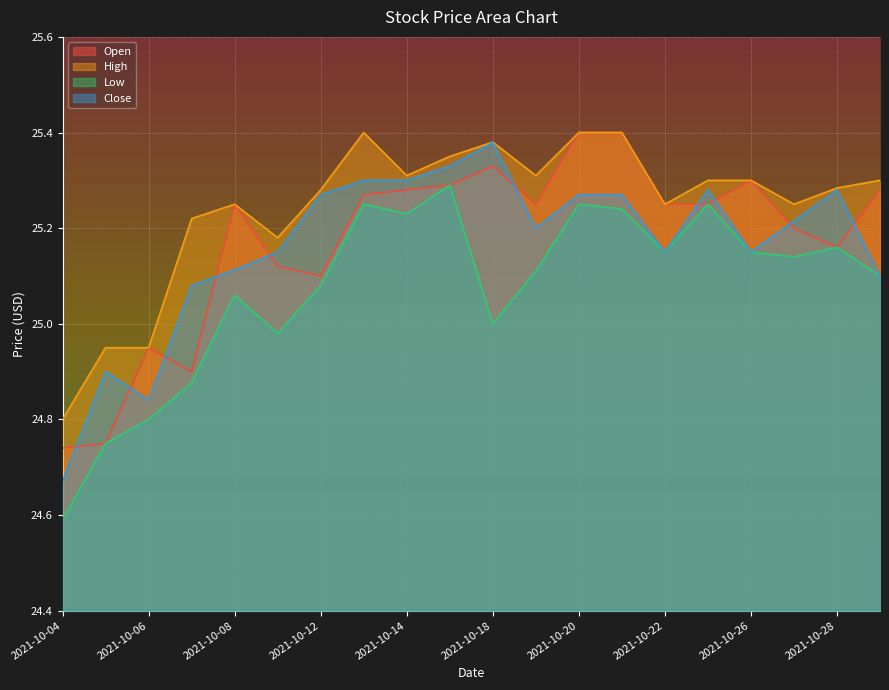

Where is Close nearest to the value 25?

2021-10-07